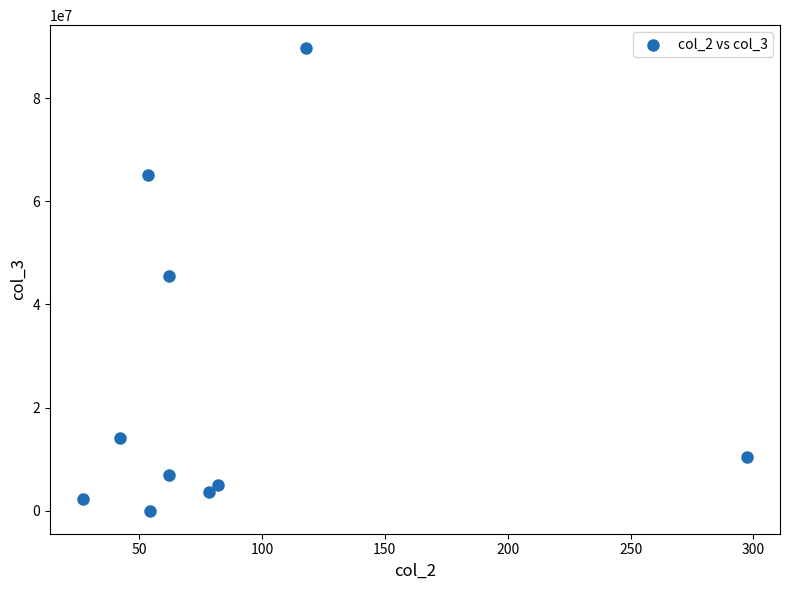

What is the average Y value?

24277755